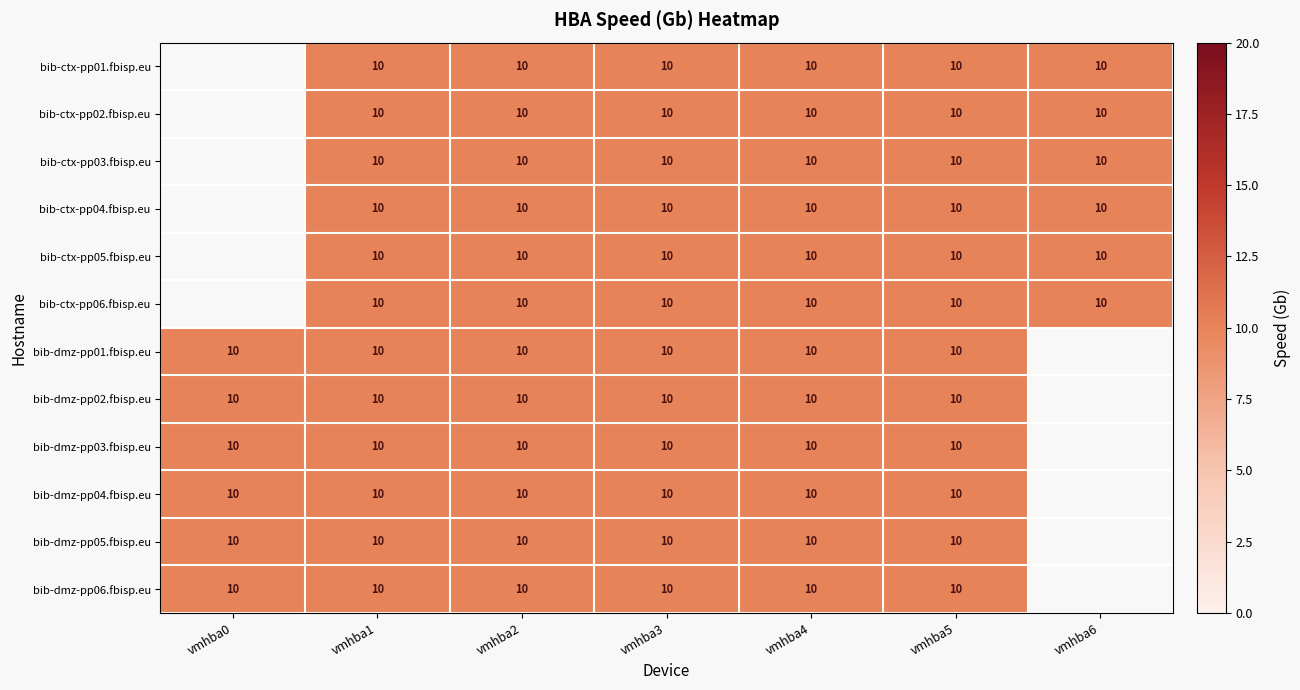

Count the bib-ctx-pp03.fbisp.eu values in the range 10 to 11.

6